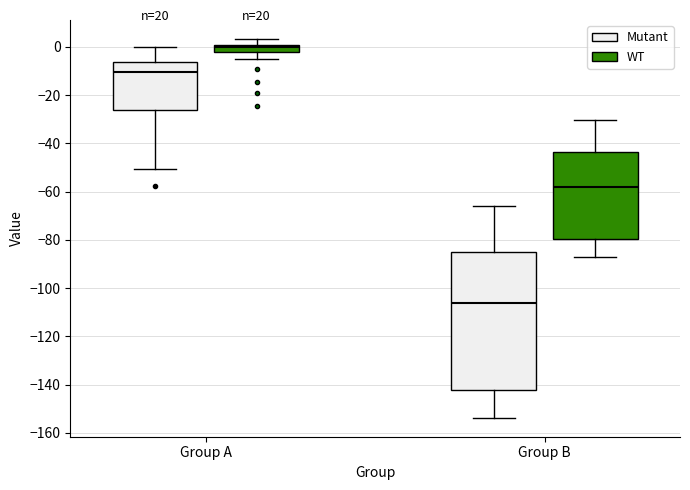

Where is the upper edge of the box for Group A (Mutant) on the y-axis? The values are not printed on the chart, so give them approximately, as read against the axis.

-6